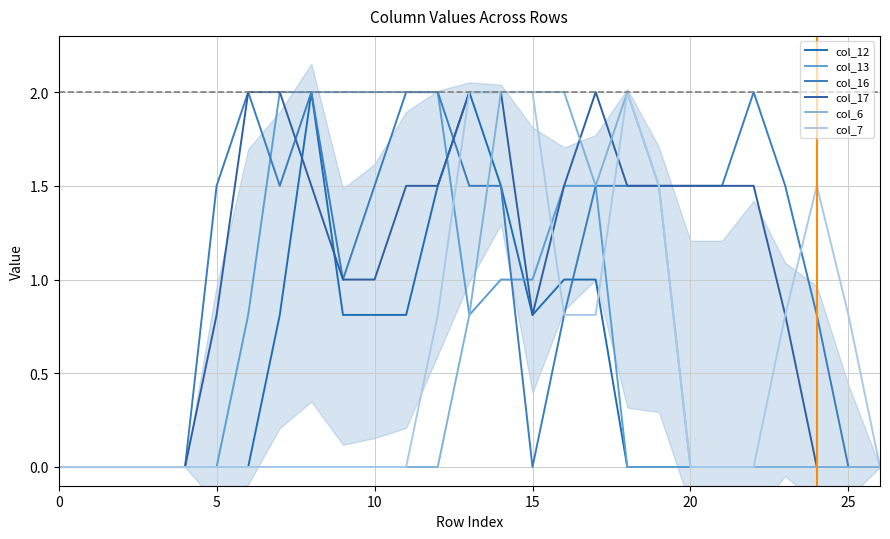

How many positive values does the col_17 series have?

19